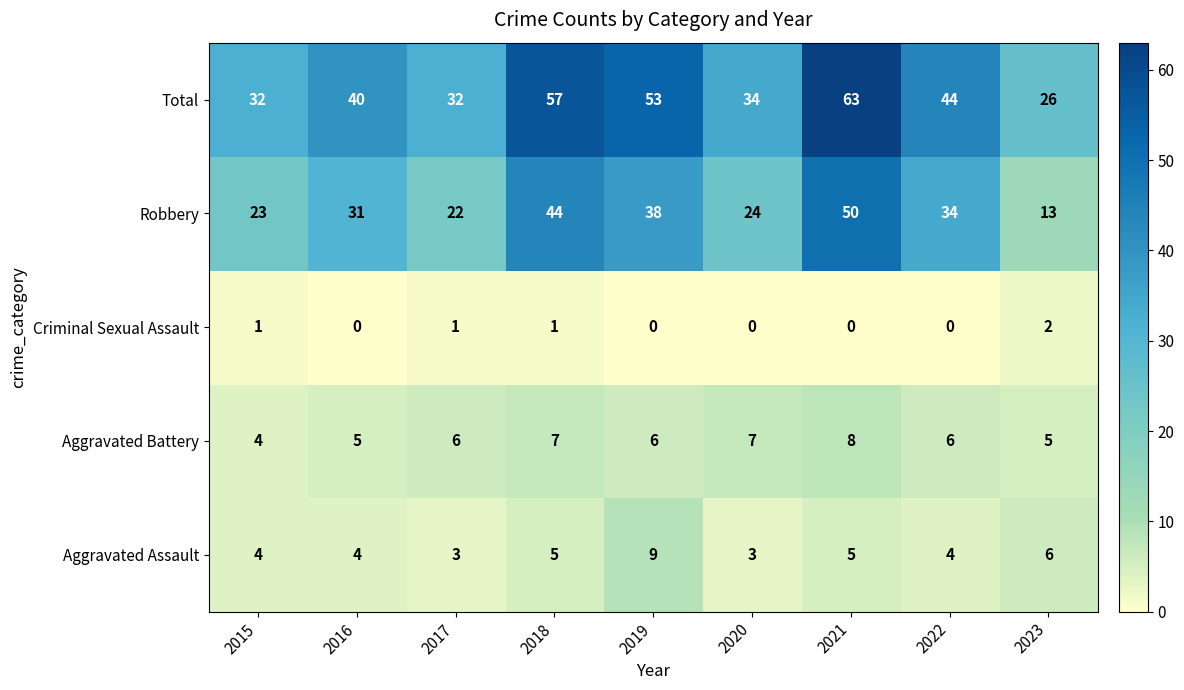

What is the difference between the maximum and minimum values in the Aggravated Battery series?

4